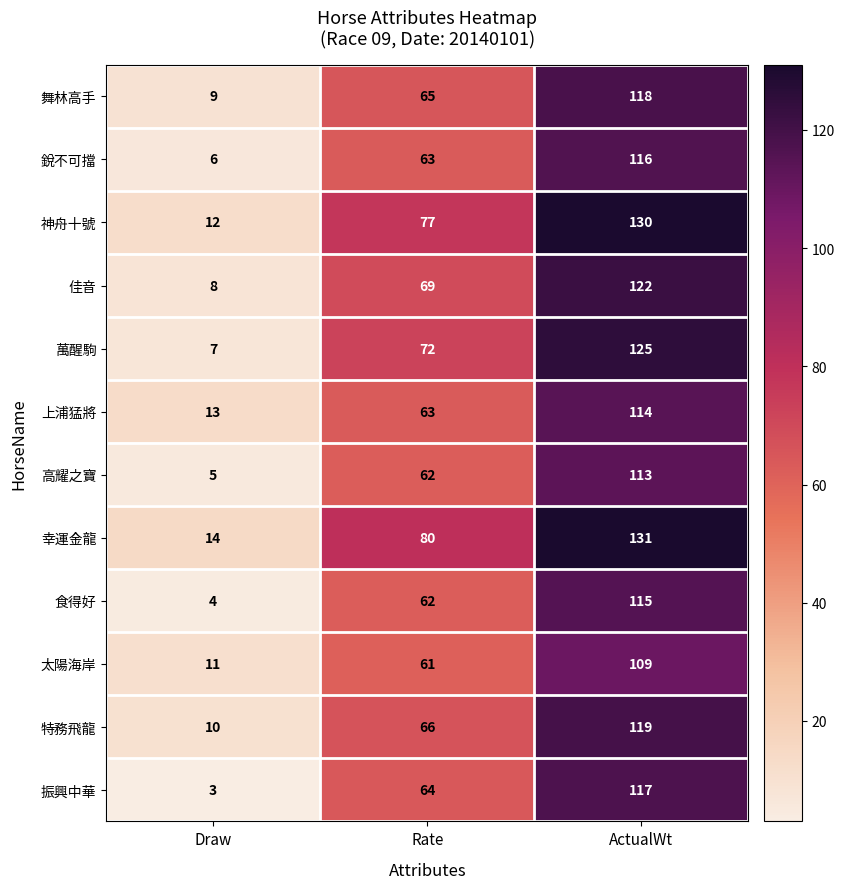

Which series has the largest total across all categories?

幸運金龍